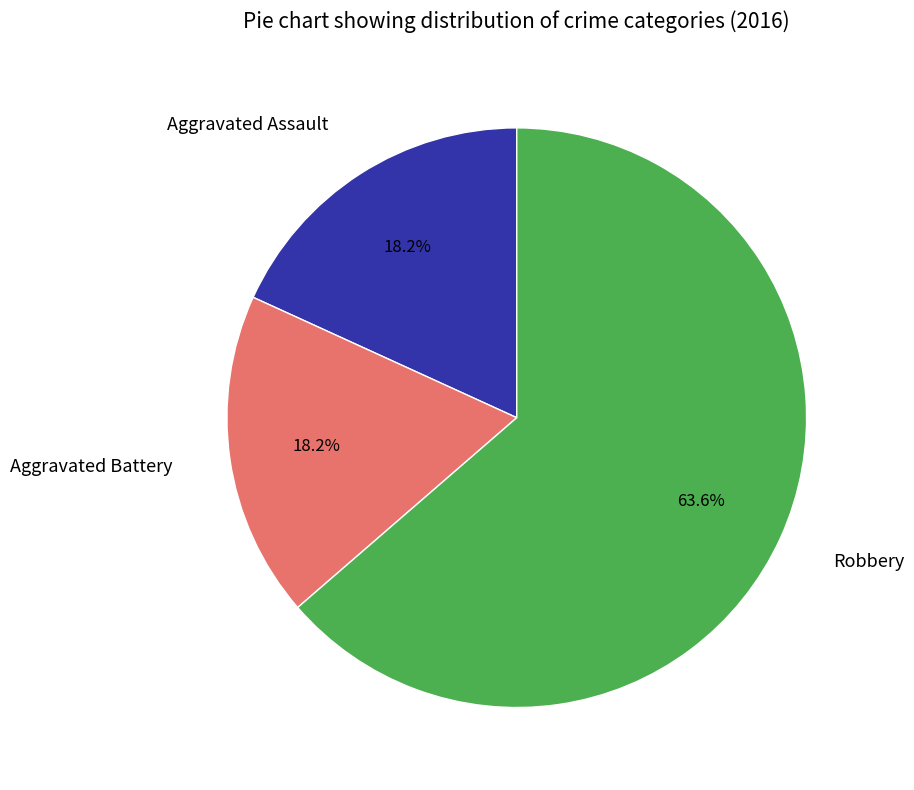

The Aggravated Assault slice represents 18% of the pie. True or false?

True